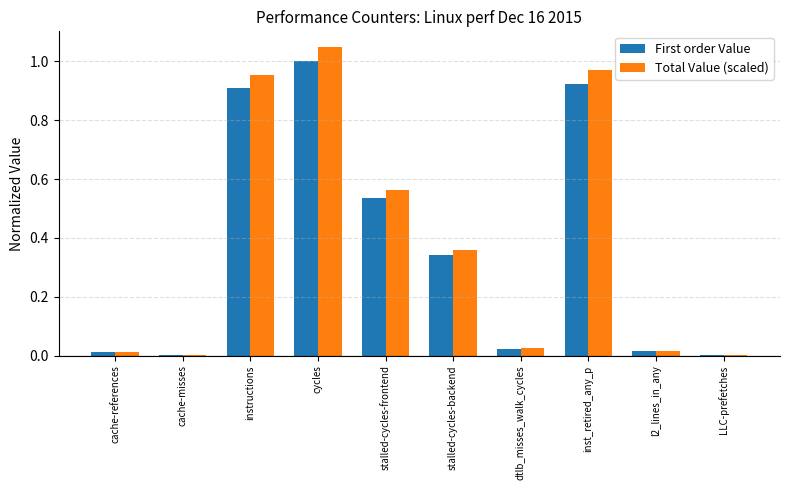

What are all the series names shown in the legend?

First order Value, Total Value (scaled)